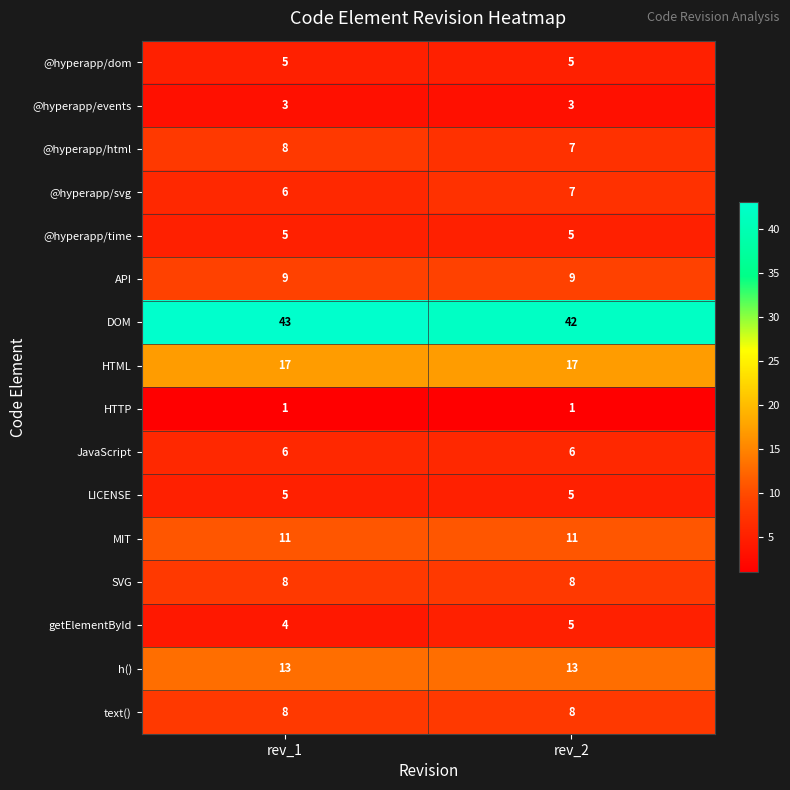

Is the value of HTML at rev_1 greater than the value of JavaScript at rev_1?

Yes